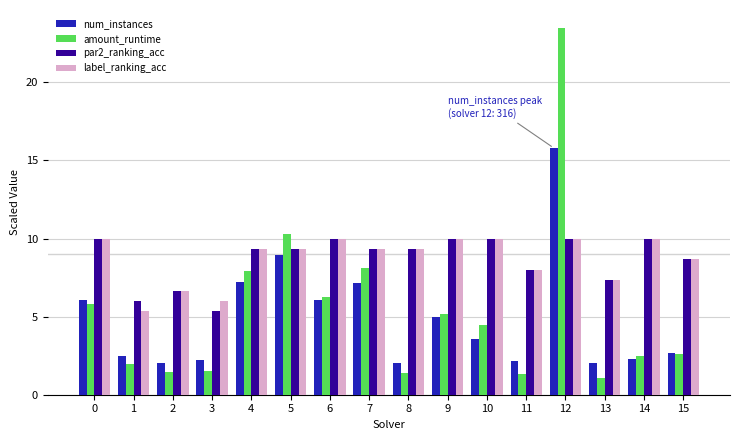

What is the smallest value displayed?

1.1